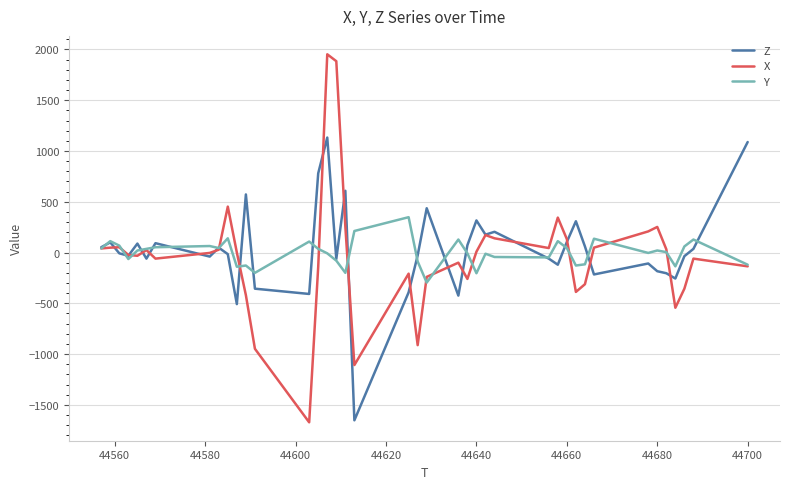

List the series in order of their overall mean, lowest first.

X, Y, Z